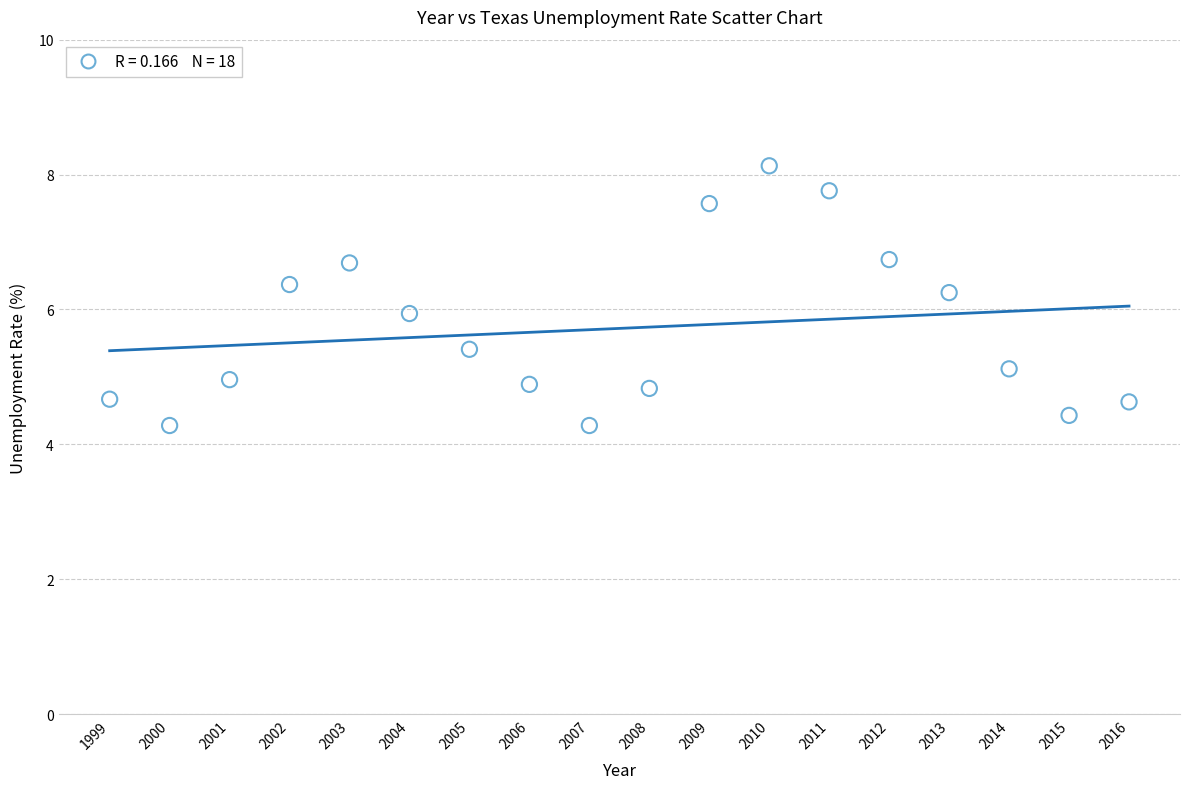

What is the range of X values (max minus min)?

17.0